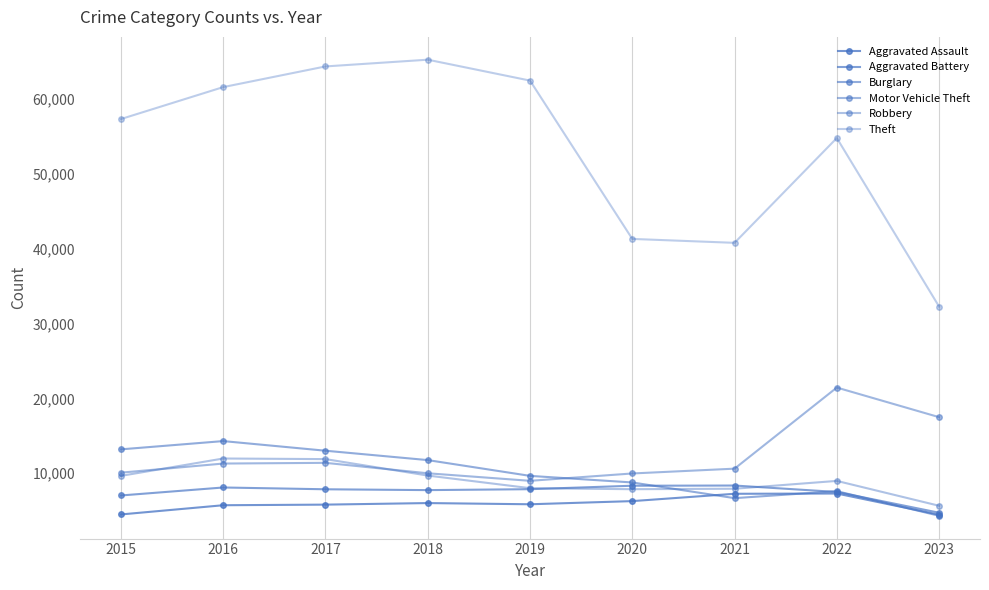

Where is Robbery nearest to the value 8800?

2022